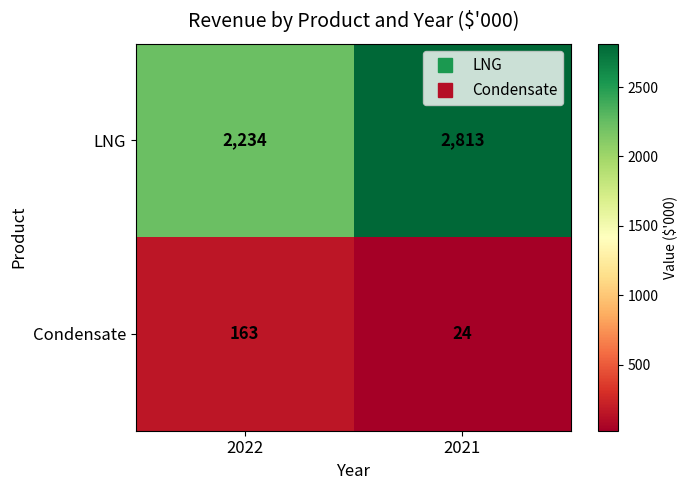

Is the value of LNG at 2022 greater than the value of Condensate at 2021?

Yes